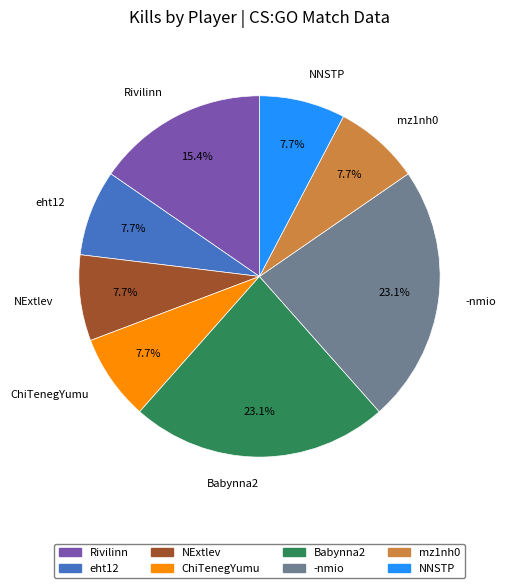

Is there any slice that represents more than half of the pie?

No